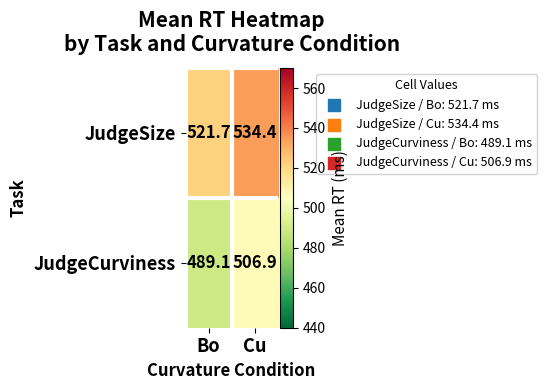

Which series changed the most between Bo and Cu?

JudgeCurviness